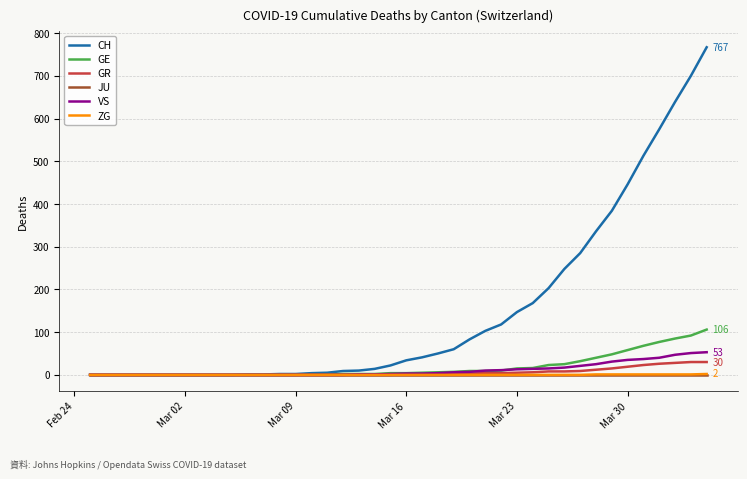

What is the maximum value for VS?

53